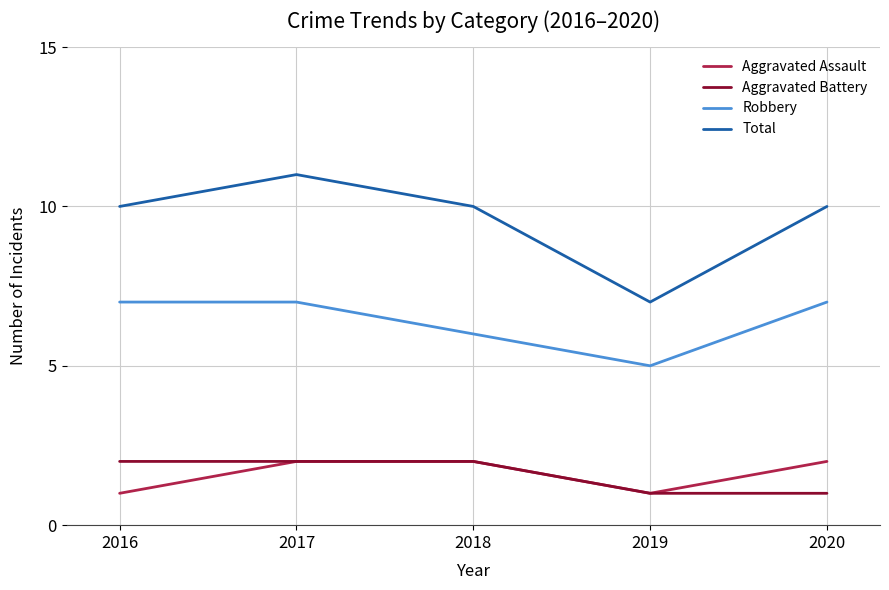

What is the highest value of the Aggravated Battery series?

2